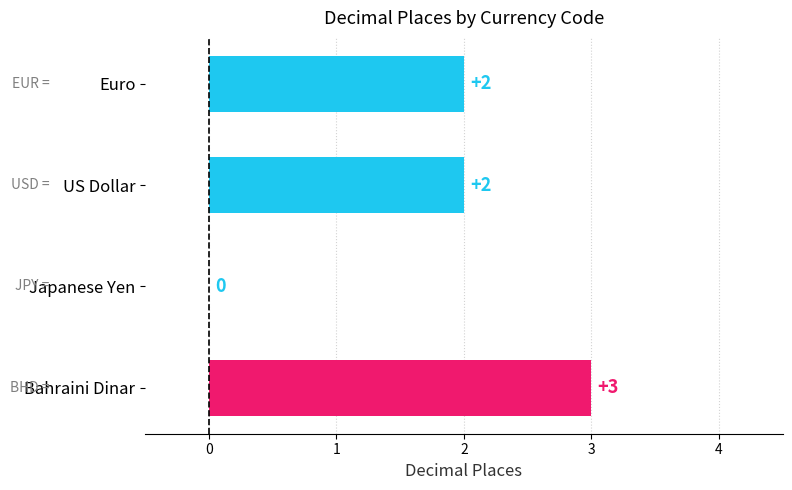

The value at US Dollar is 2. True or false?

True